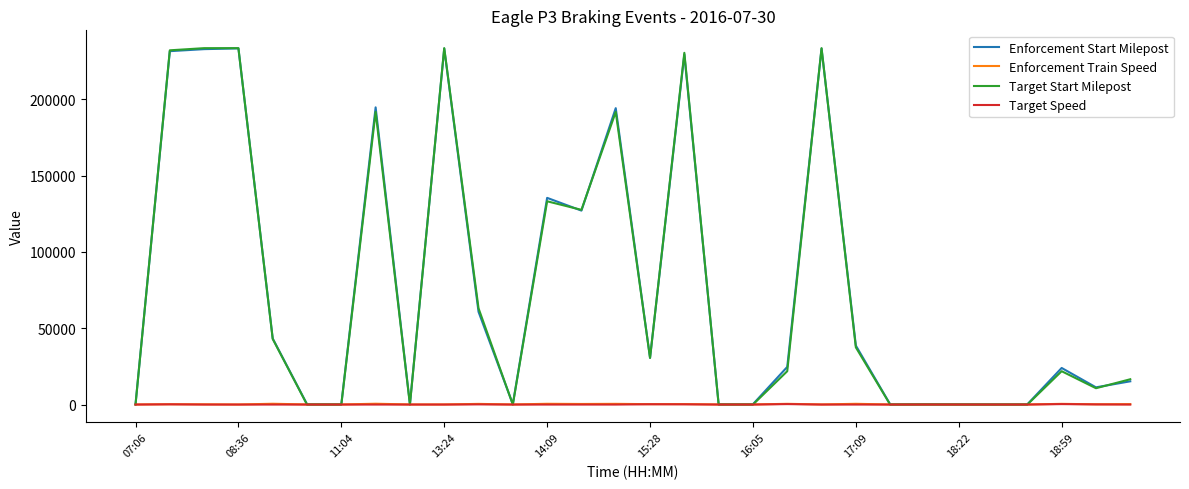

What is the maximum value shown in the chart?

233491